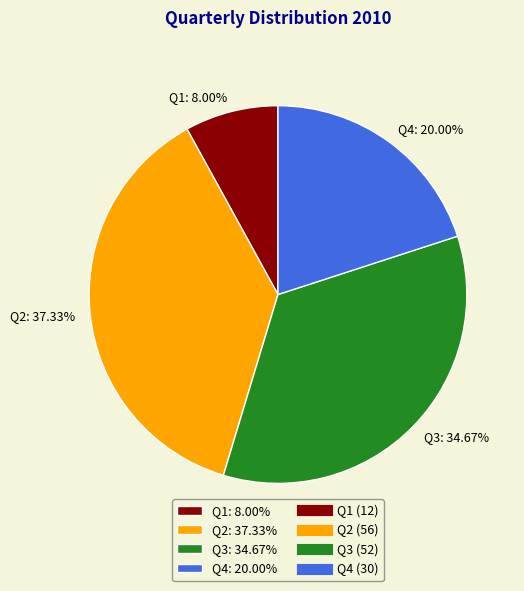

How many segments does this pie chart have?

4